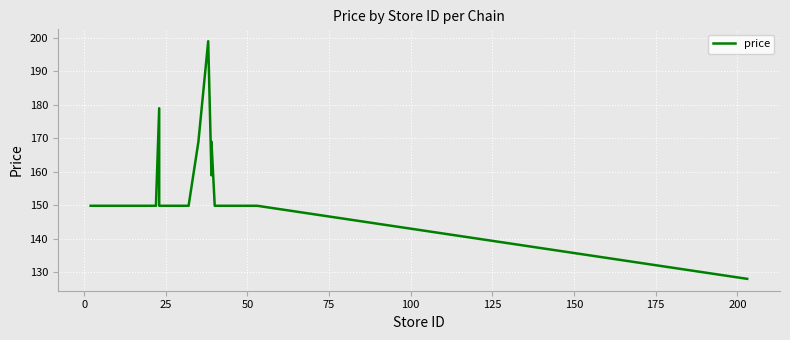

What is the value of the 8th point from the left?

149.9